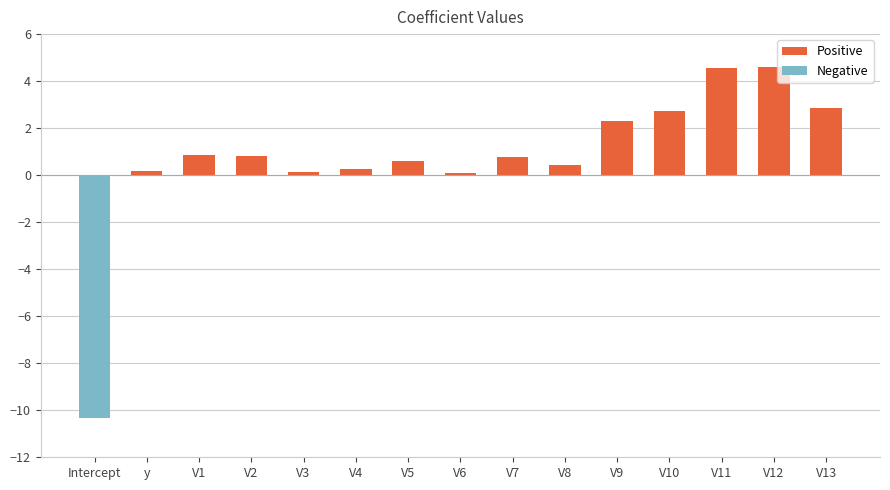

Reading left to right, list all the values displayed in this chart.

Positive: 0.0	0.2	0.9	0.8	0.1	0.3	0.6	0.1	0.8	0.5	2.3	2.7	4.6	4.6	2.9
Negative: -10.3	0.0	0.0	0.0	0.0	0.0	0.0	0.0	0.0	0.0	0.0	0.0	0.0	0.0	0.0